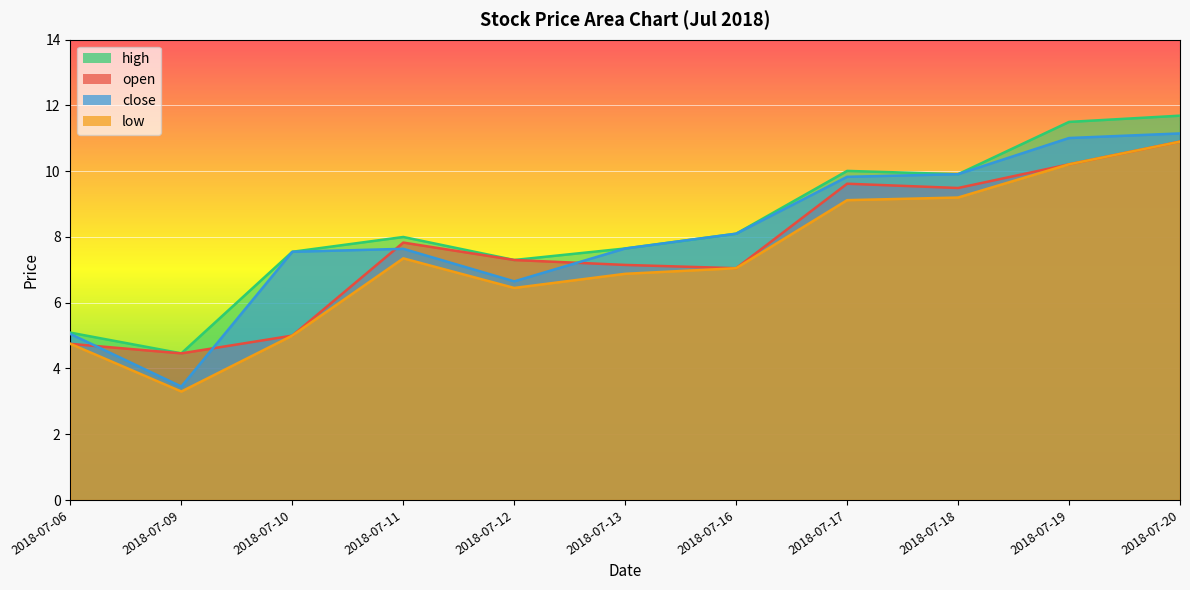

True or false: low and open cross at least once.

False